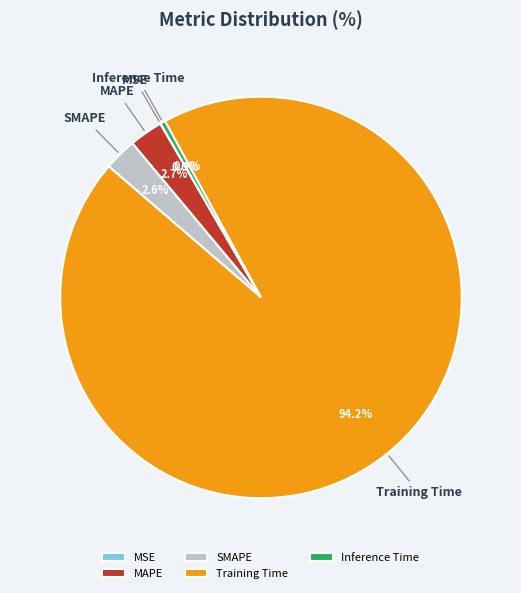

To the nearest percent, what portion does SMAPE represent?

3%